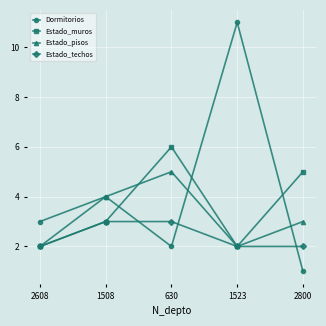

Is this an area chart (filled region under the line)?

No